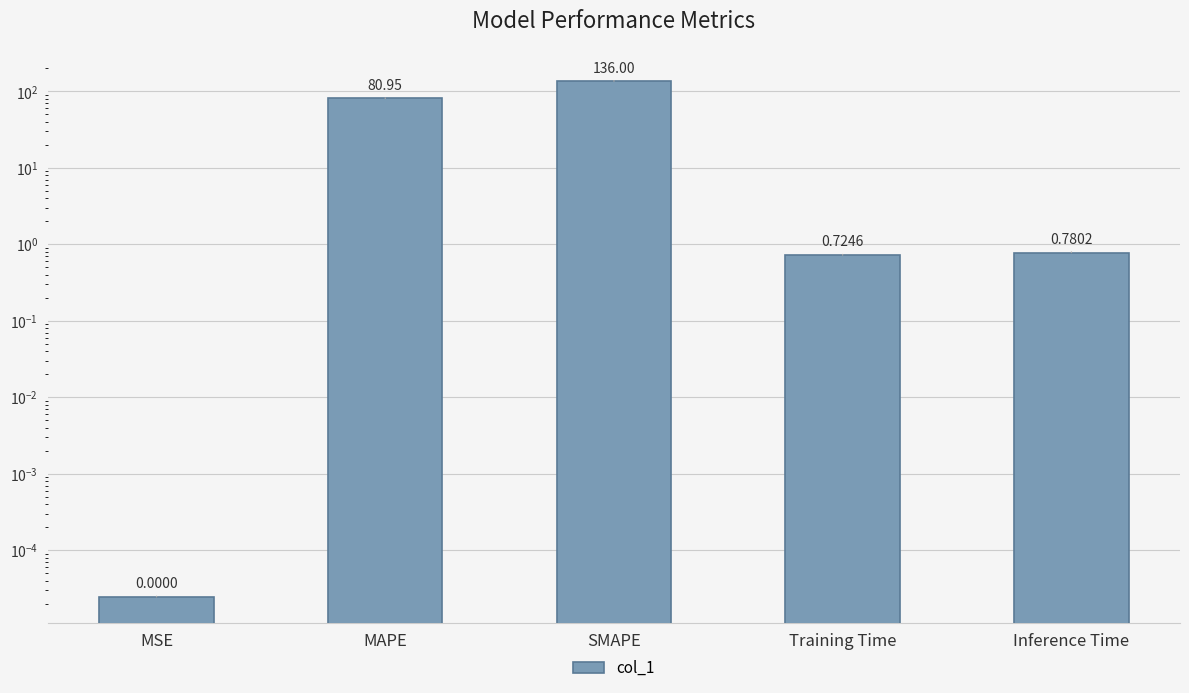

Does the chart contain any negative values?

No